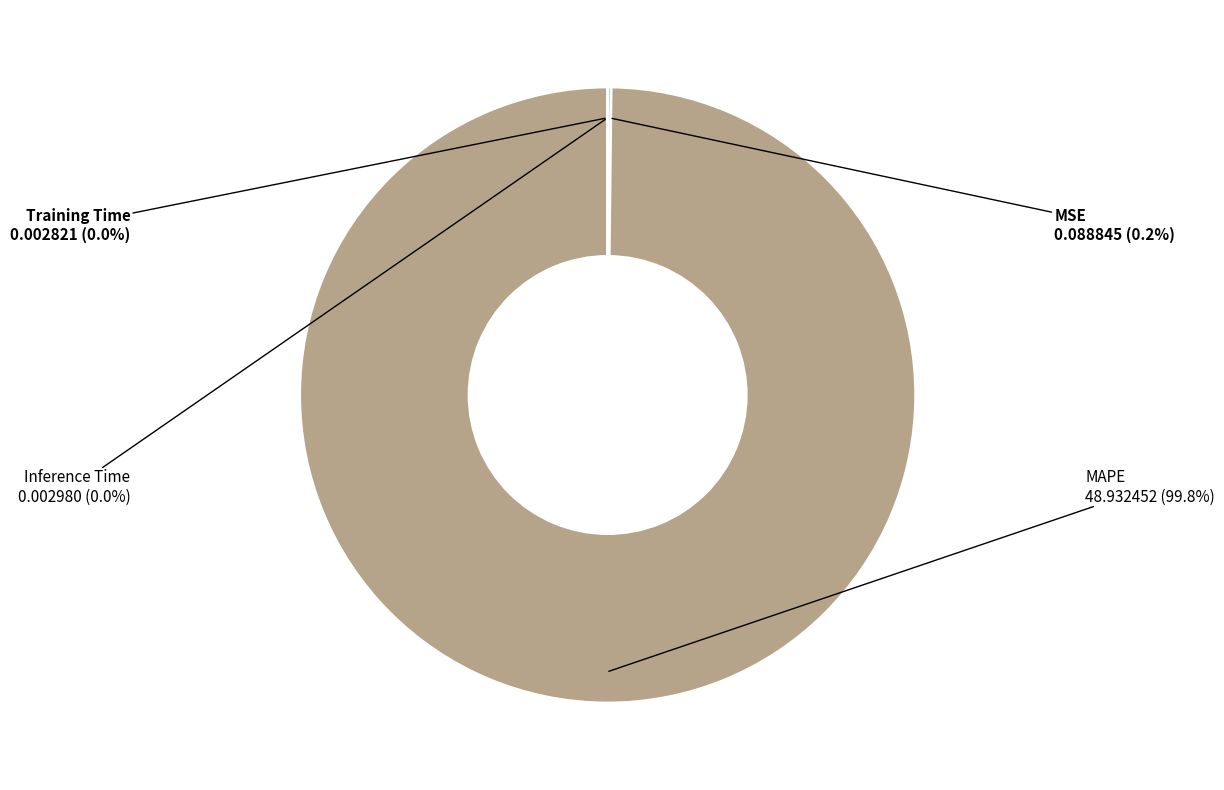

Which category accounts for the majority?

MAPE